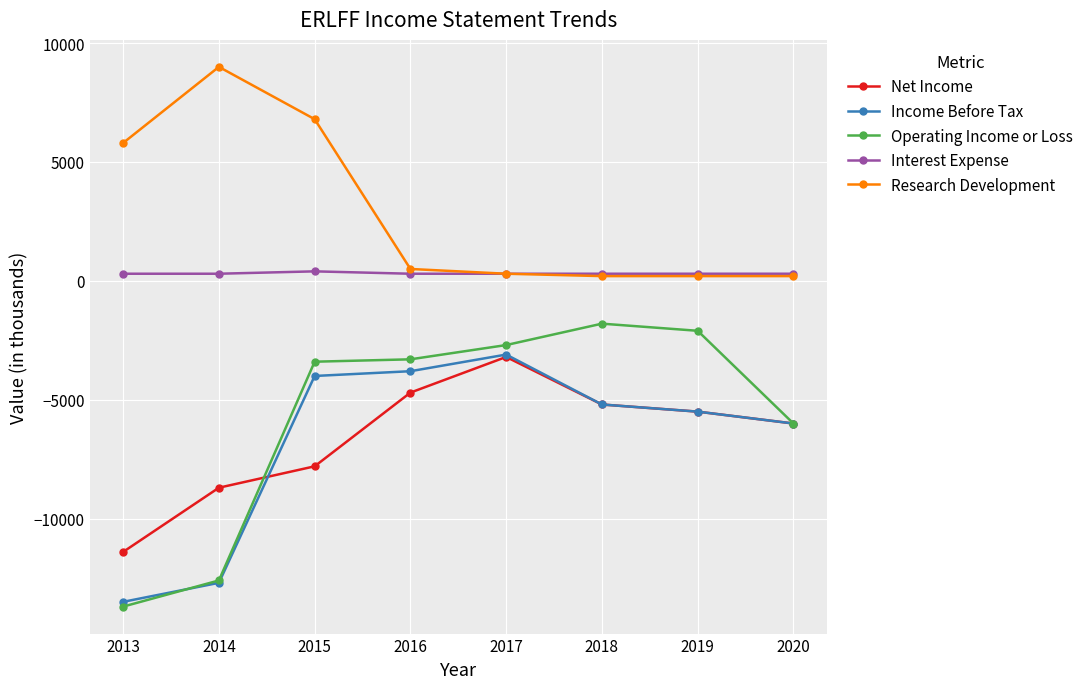

How many data points in Research Development are less than 500?

4